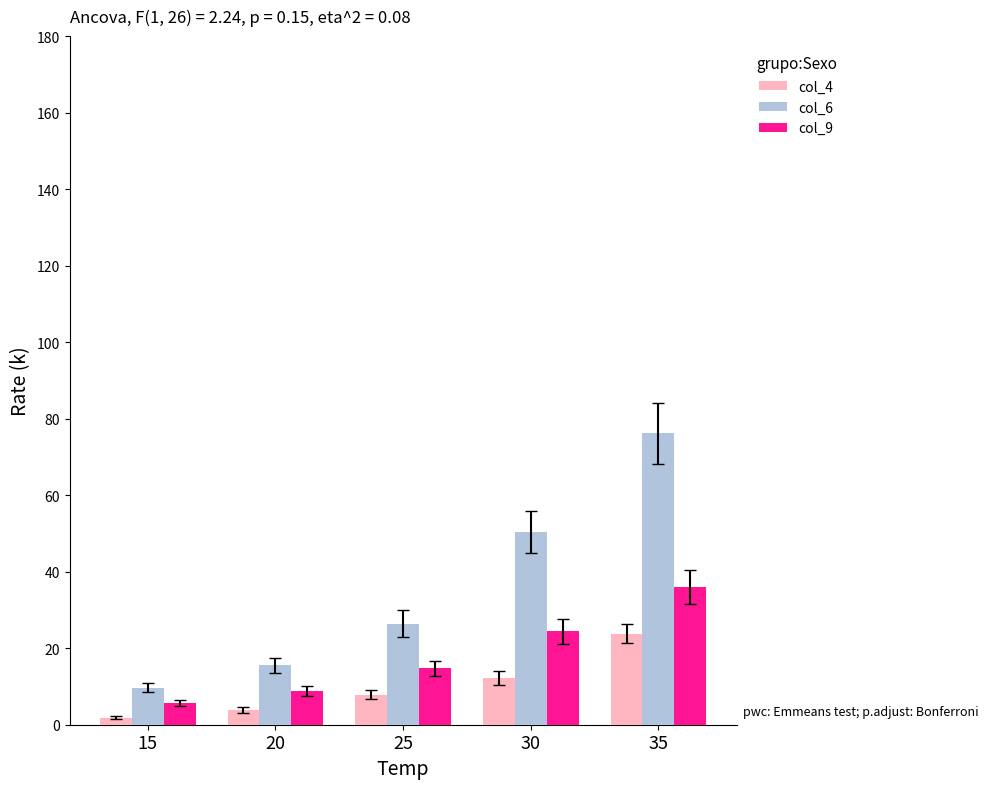

Where does the col_6 series first go above 26?

25